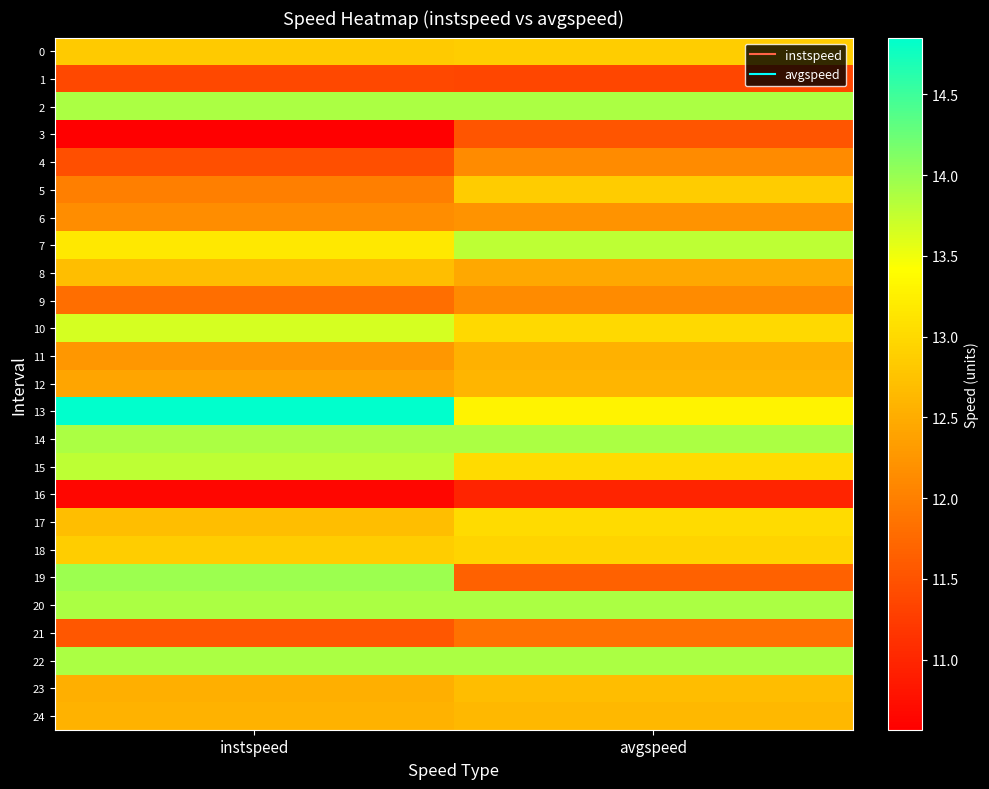

Between instspeed and avgspeed, which is larger?

avgspeed